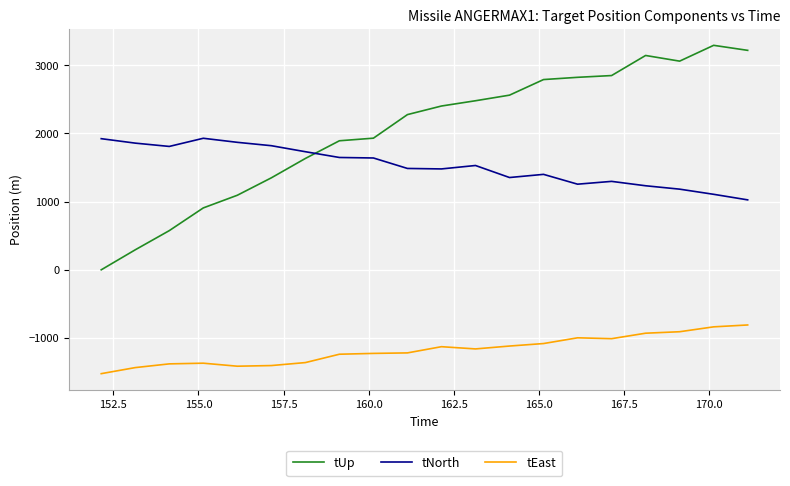

Which series has the widest spread of values?

tUp